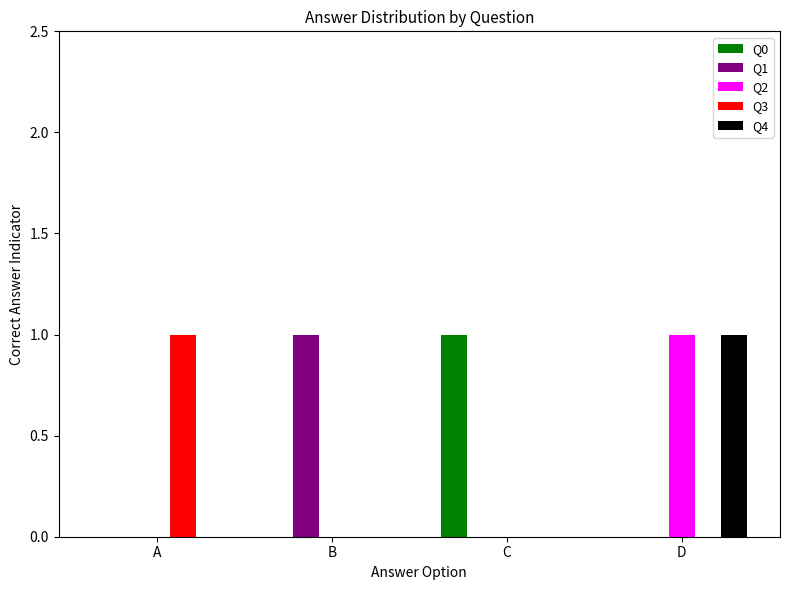

What is the maximum value for Q0?

1